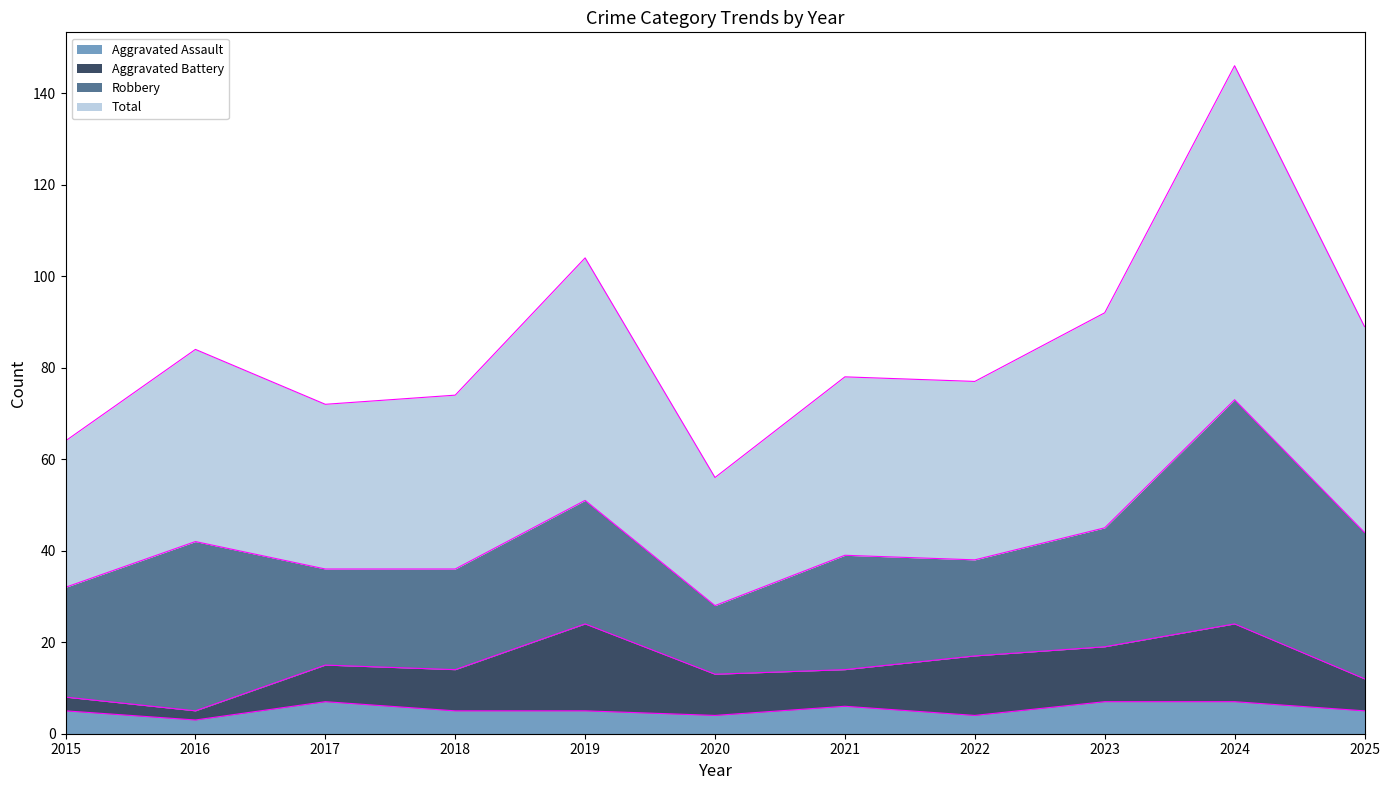

Between 2023 and 2025, which is larger?

2023